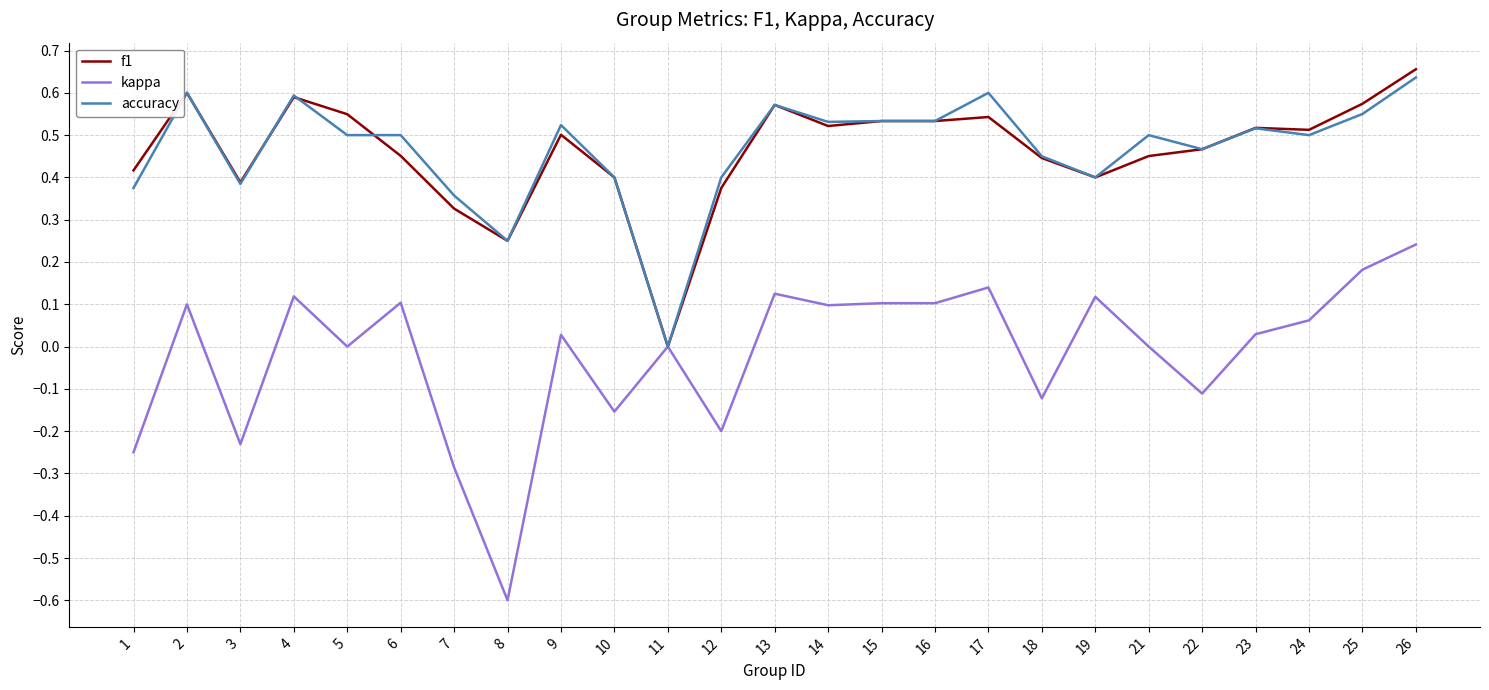

Which series has the widest spread of values?

kappa